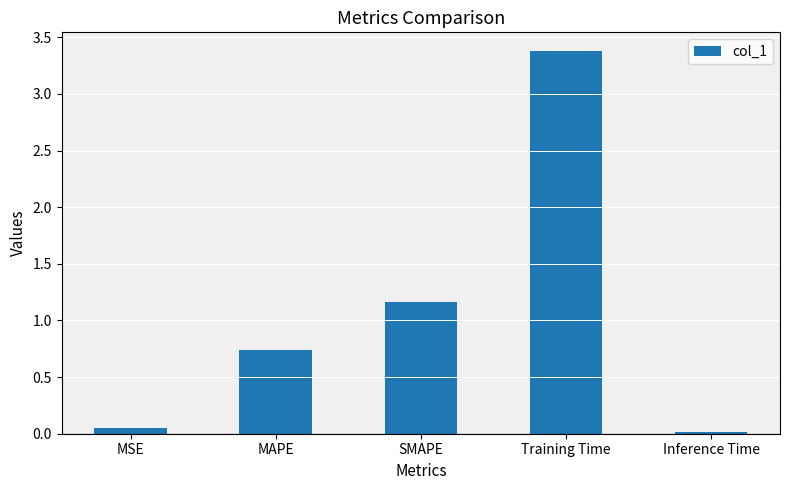

What is the average value?

1.1